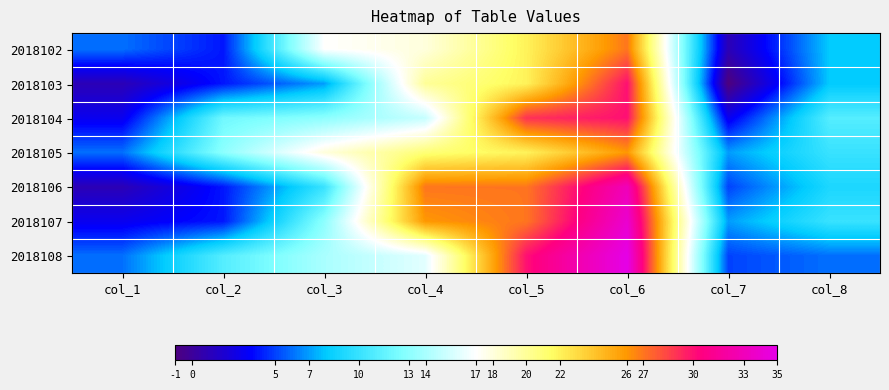

At which category is the sum across all series the highest?

col_6